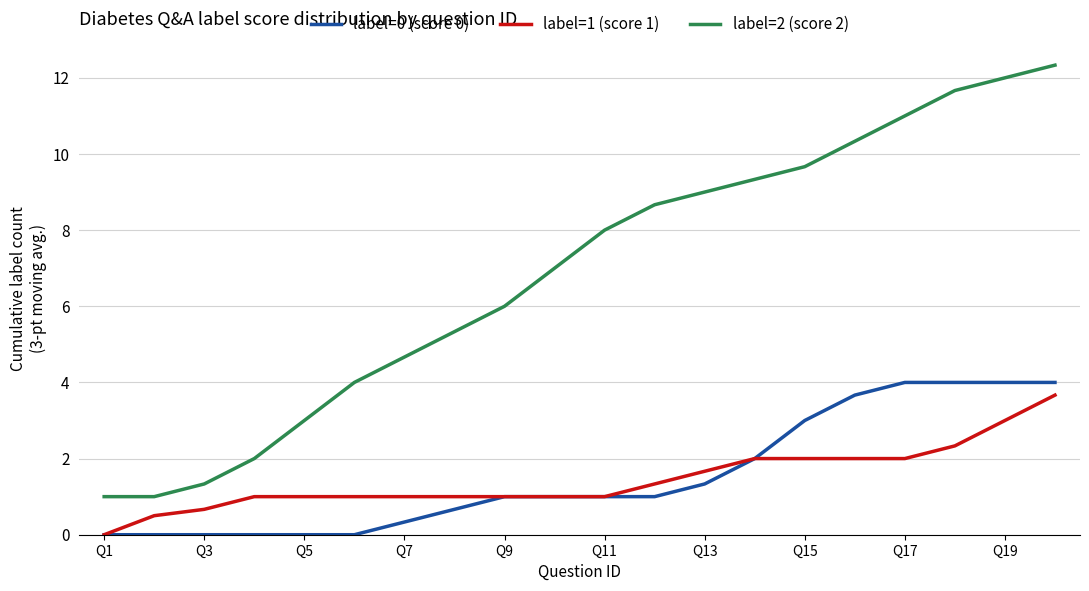

What is the highest value of the label=2 (score 2) series?

12.3